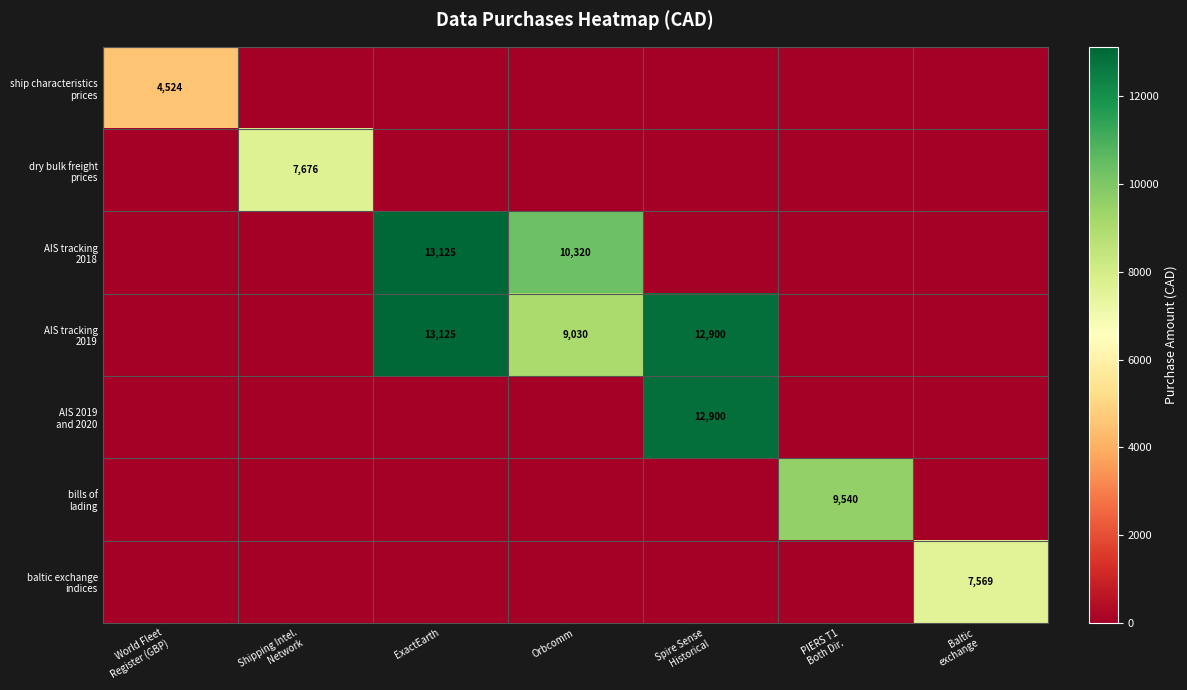

Is it true that baltic exchange indices equals -2897.2 at ExactEarth?

False